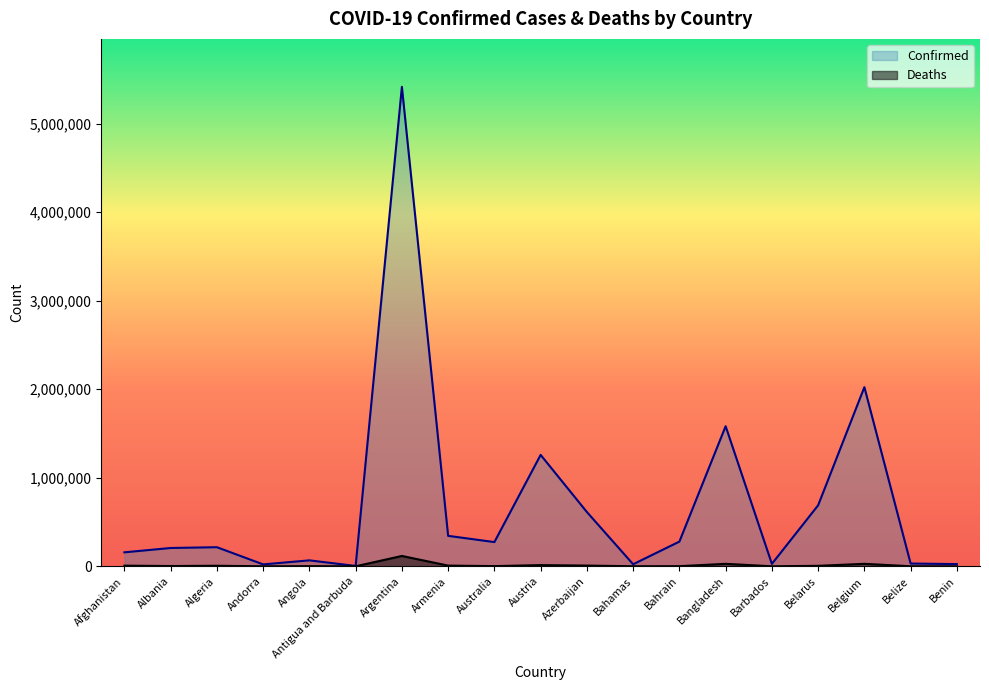

What is the difference between the Deaths values at Afghanistan and Austria?

6249